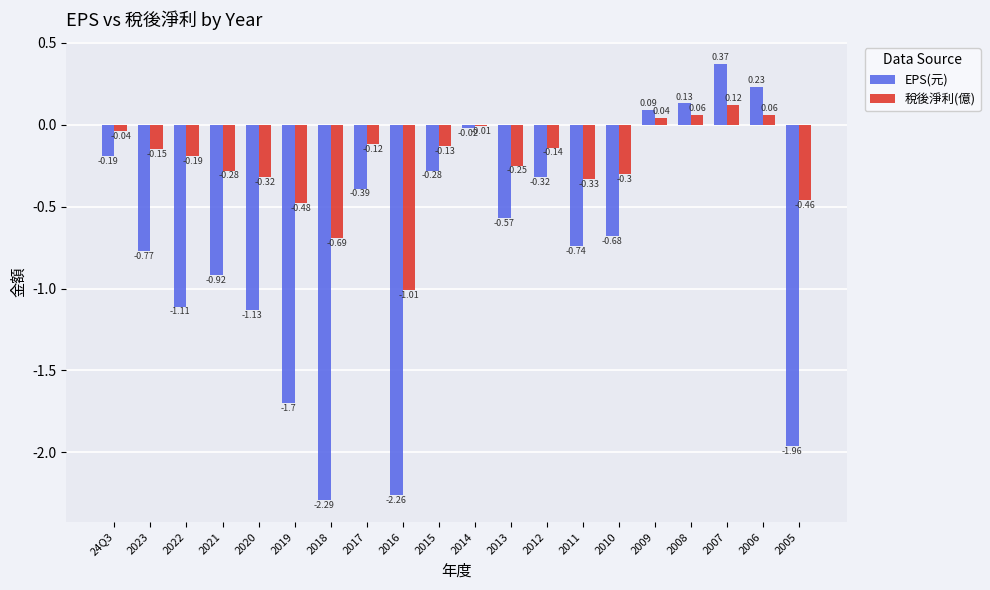

Which series has the widest spread of values?

EPS(元)